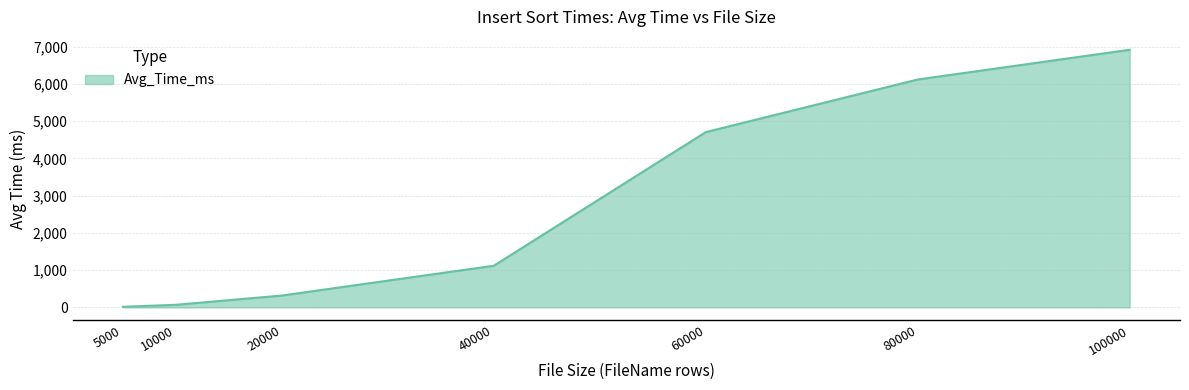

Reading right to left, transcribe all the data shown in this chart.

6917.7	6119.9	4706.8	1119.4	319.3	71.2	17.4